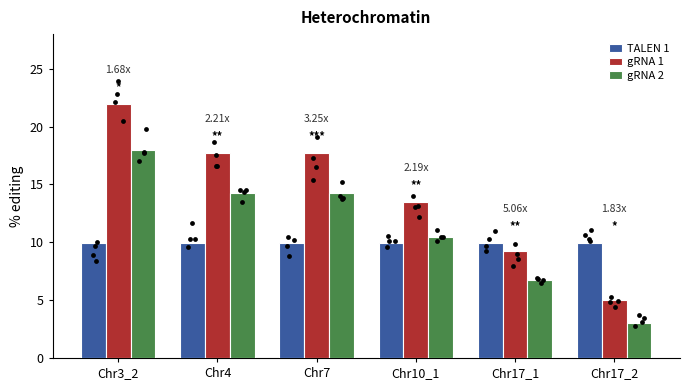

Which series contains the highest Y value?

gRNA 1